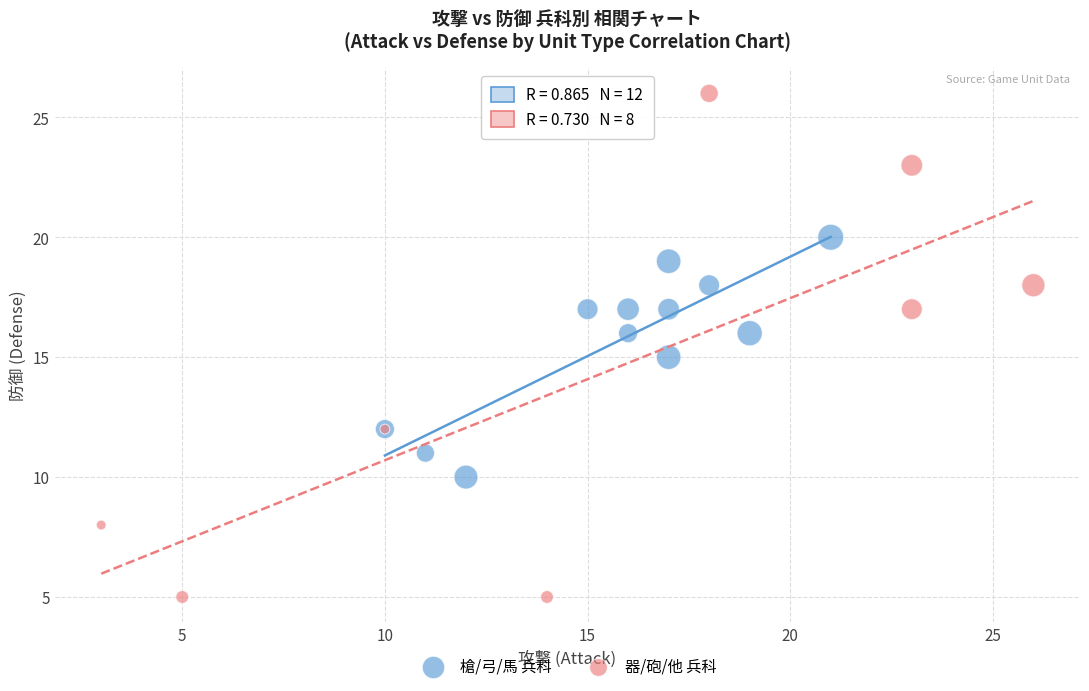

Which series has the widest spread of Y values?

器/砲/他 兵科